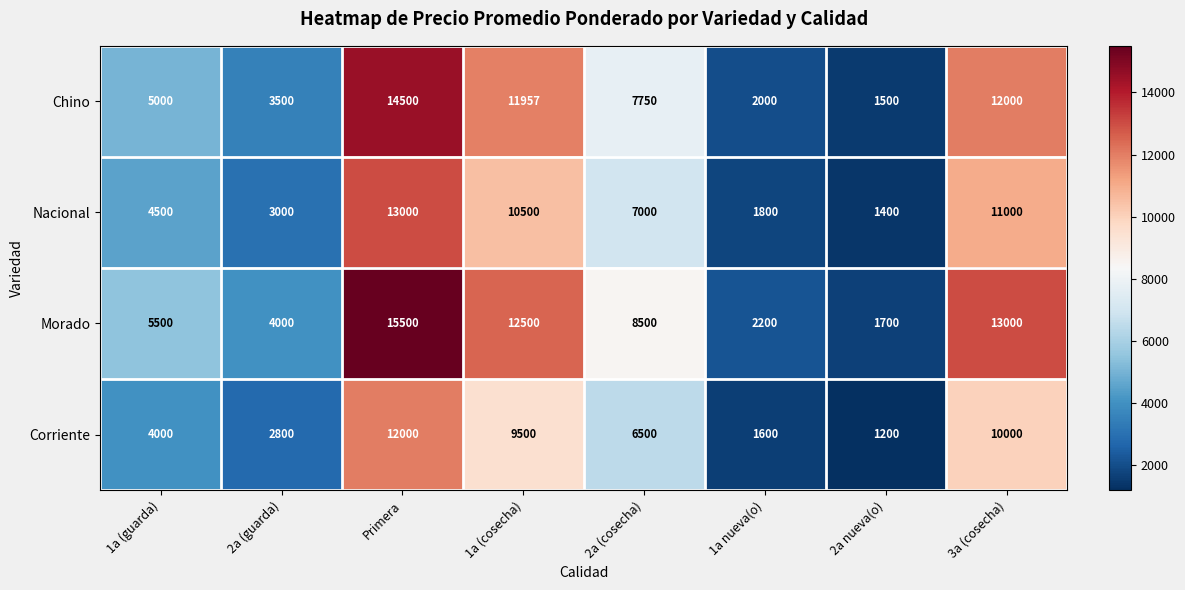

Which series has the largest total across all categories?

Morado